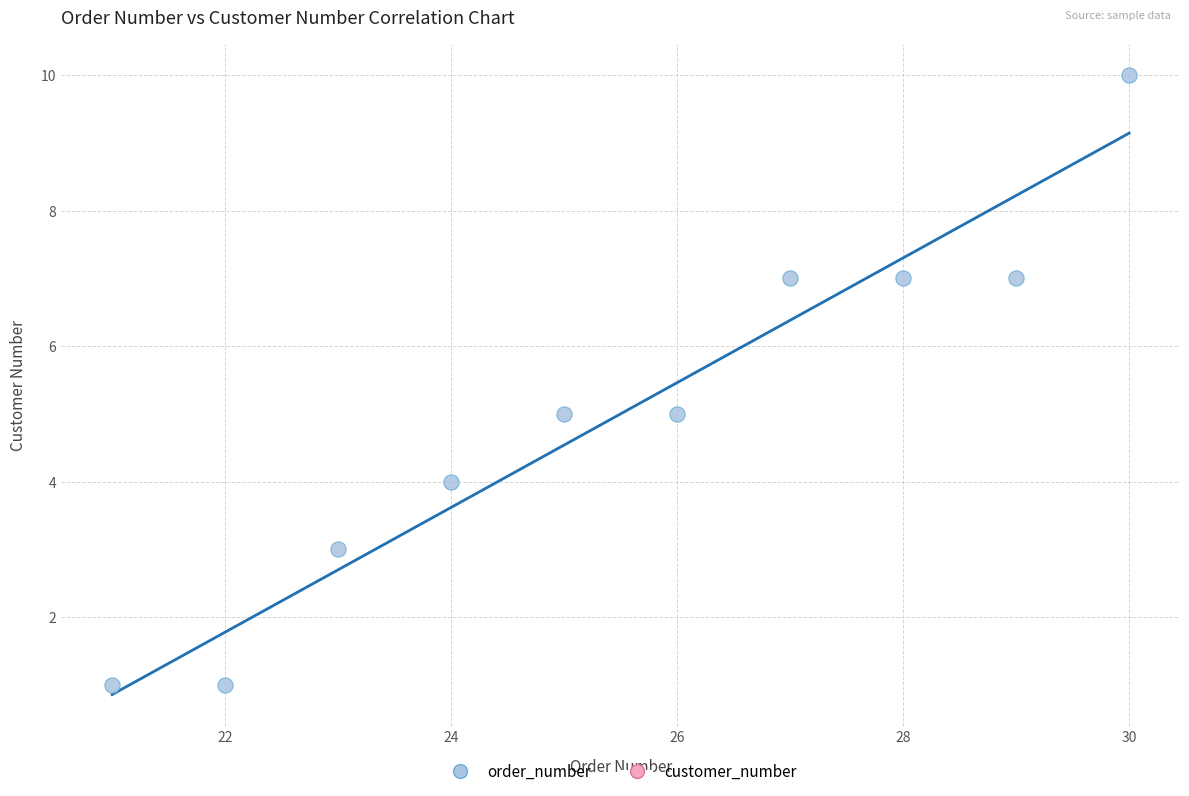

What is the average X value?

26